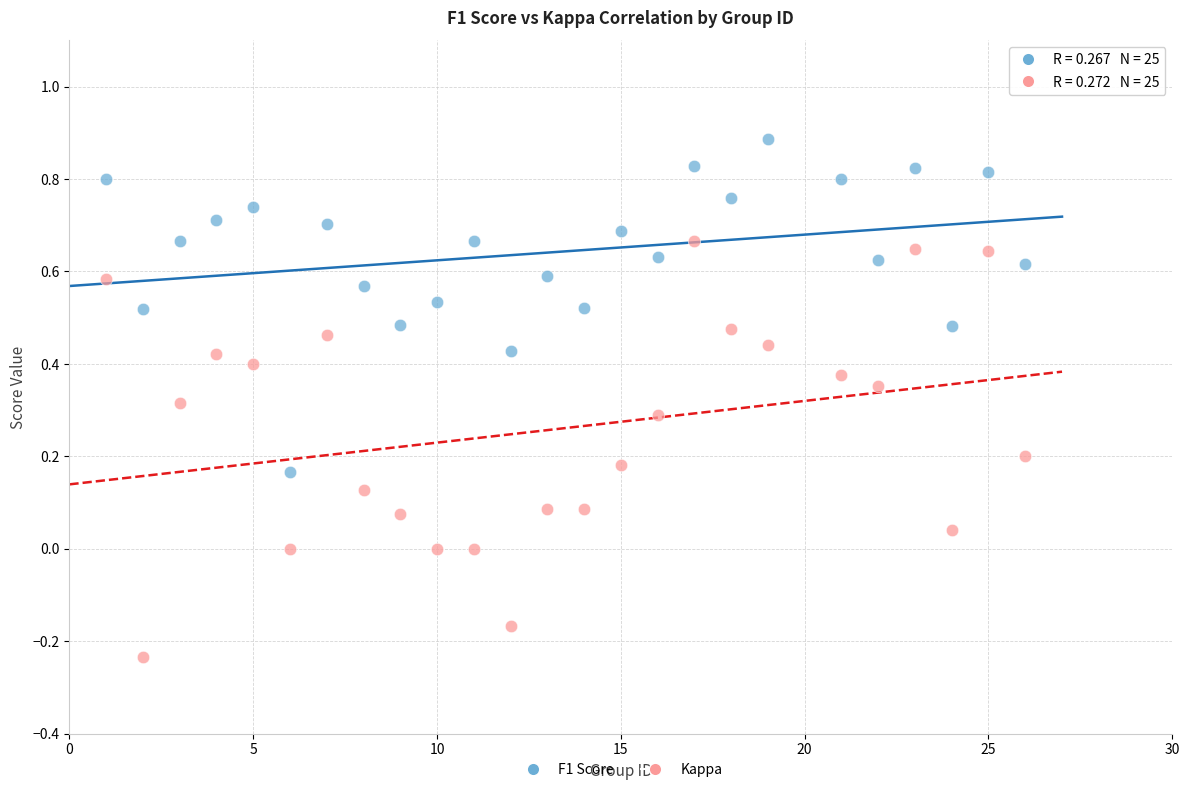

Which series has the widest spread of Y values?

Kappa